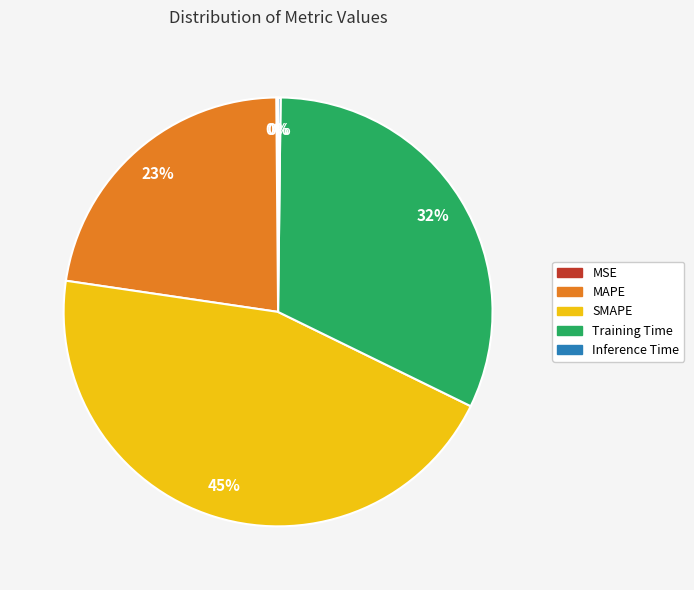

To the nearest percent, what is the difference between the largest and smallest slice percentages?

45%